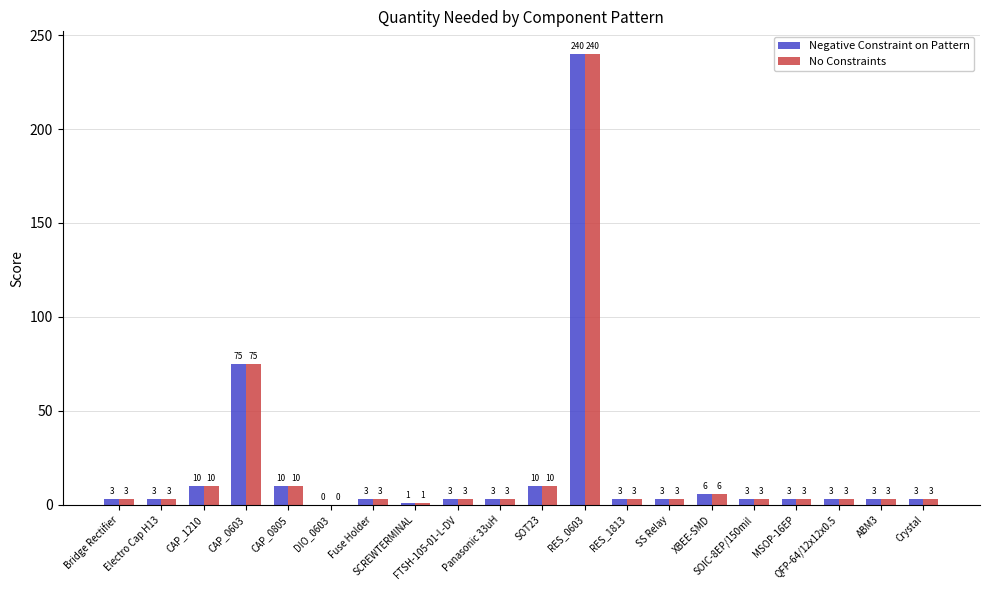

What is the greatest value displayed?

240